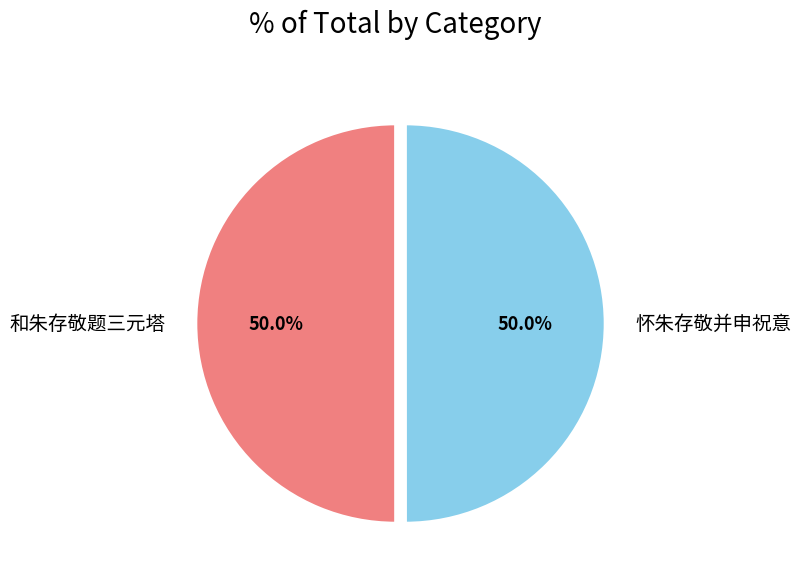

What percentage is the 和朱存敬题三元塔 slice, to the nearest percent?

50%